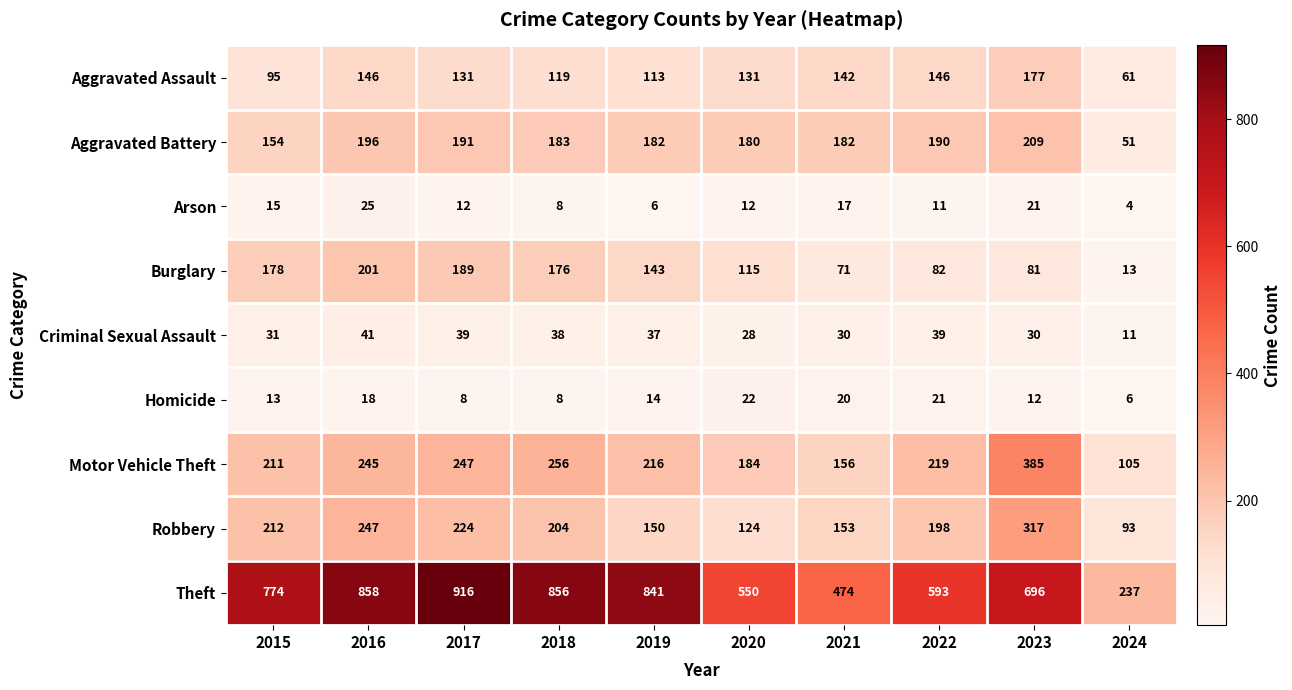

Rank the series at 2024 from highest to lowest value.

Theft, Motor Vehicle Theft, Robbery, Aggravated Assault, Aggravated Battery, Burglary, Criminal Sexual Assault, Homicide, Arson